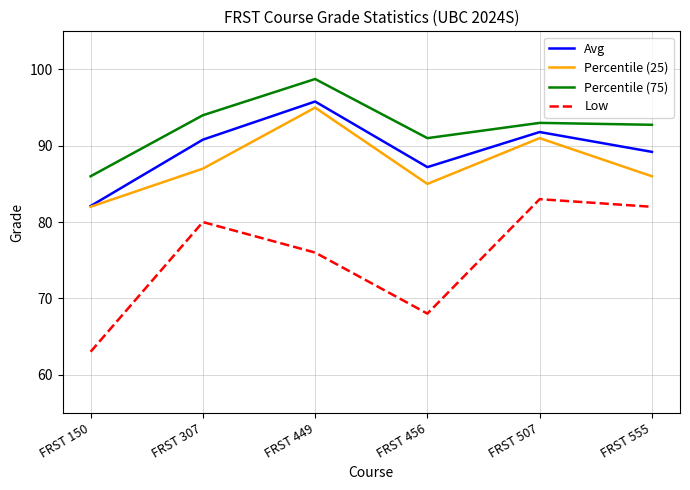

At FRST 507, list the series in order from largest to smallest.

Percentile (75), Avg, Percentile (25), Low